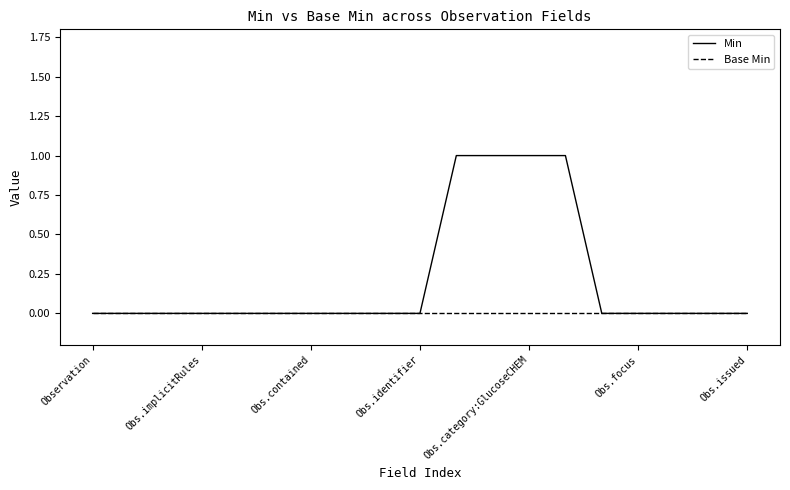

What are all the series names shown in the legend?

Min, Base Min